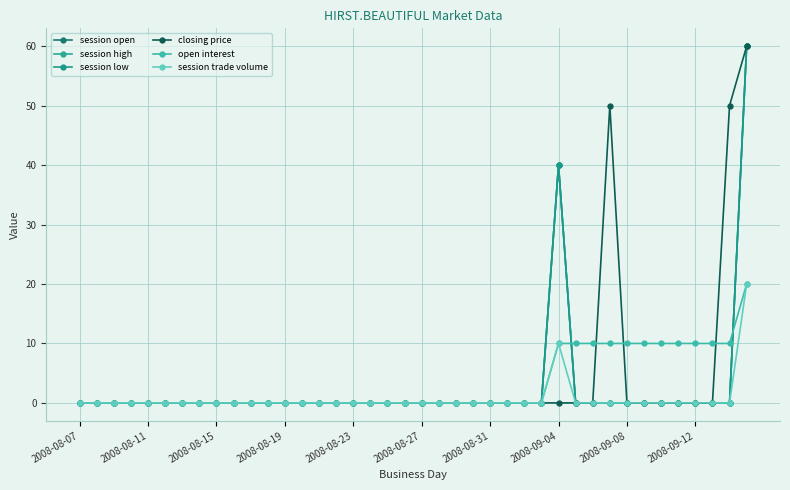

Is this an area chart (filled region under the line)?

No